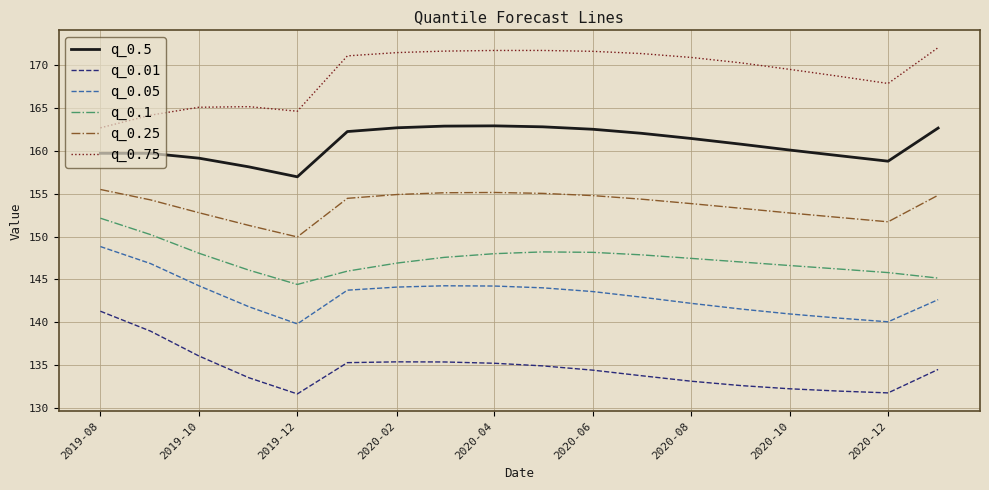

What are all the series names shown in the legend?

q_0.5, q_0.01, q_0.05, q_0.1, q_0.25, q_0.75